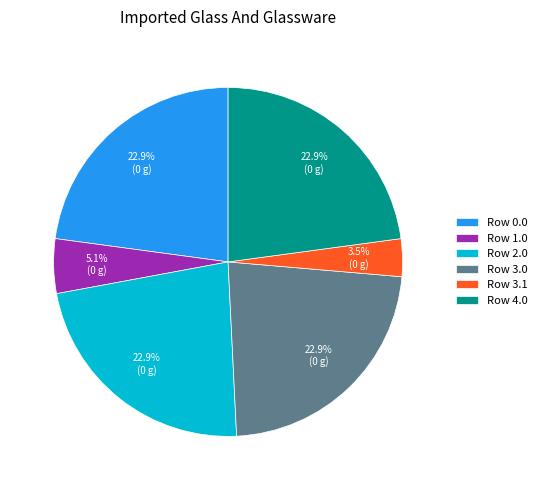

What is the smallest slice in the pie chart?

Row 3.1